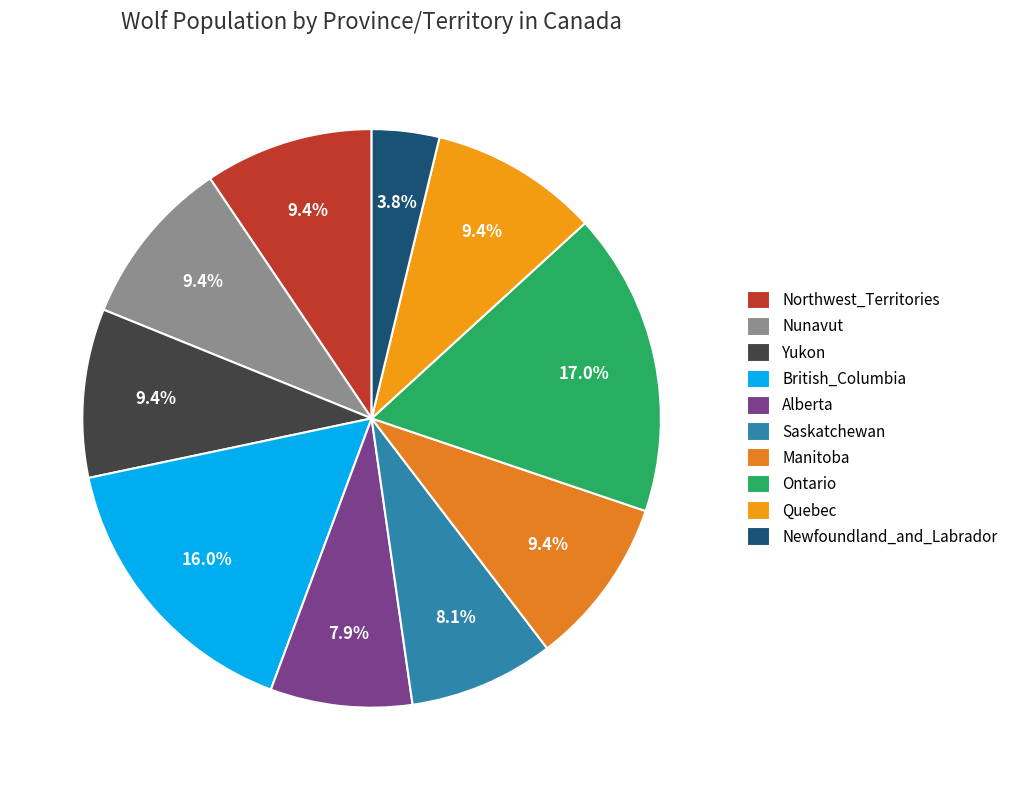

Which category has the biggest portion of the pie?

Ontario